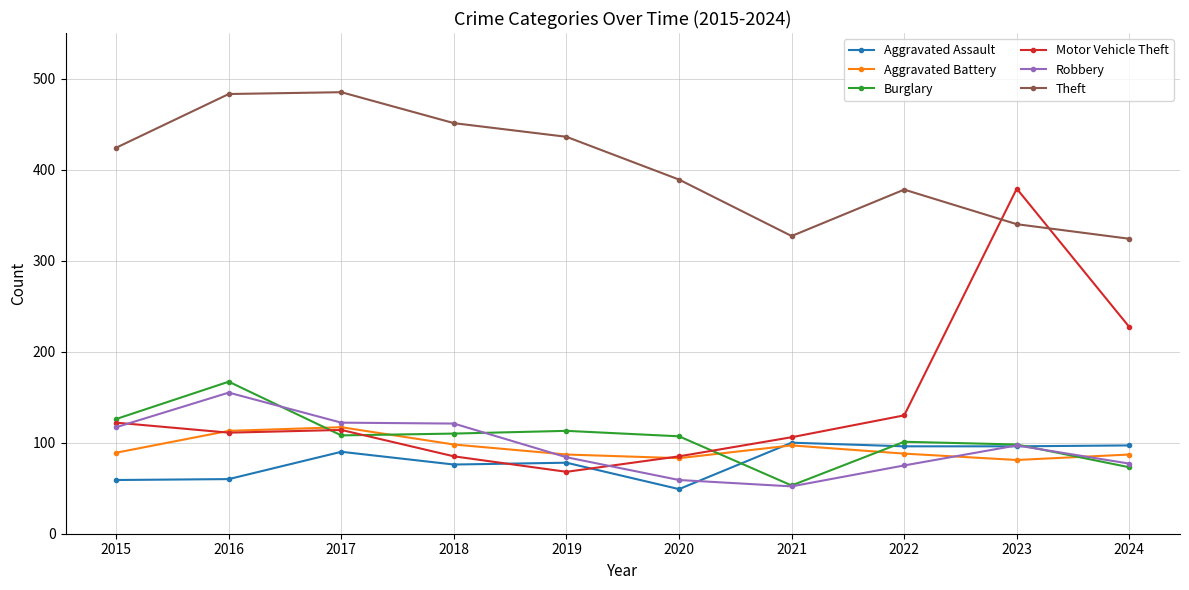

Between 2017 and 2022, which series saw the biggest shift?

Theft